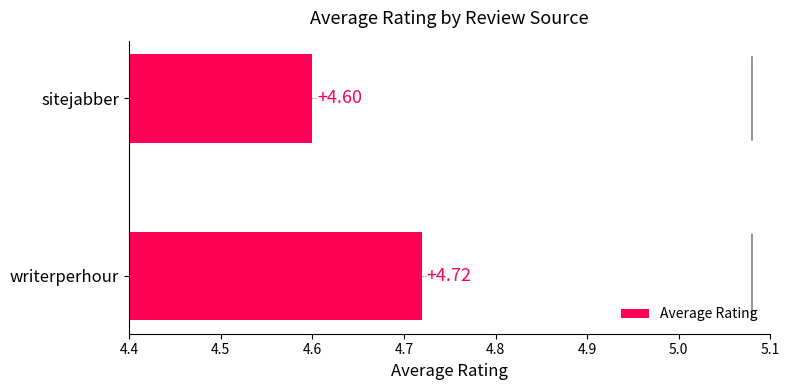

What is the ratio of the value at sitejabber to the value at writerperhour?

1.0